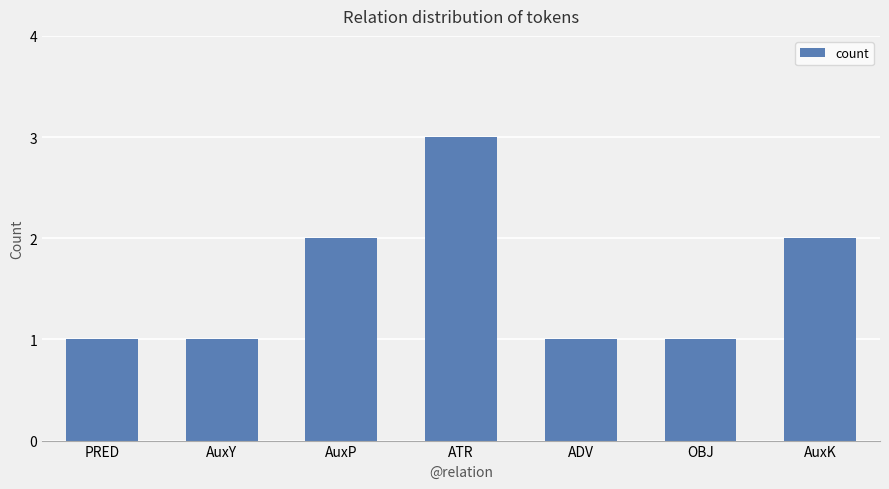

What is the label of the 1st bar from the left?

PRED